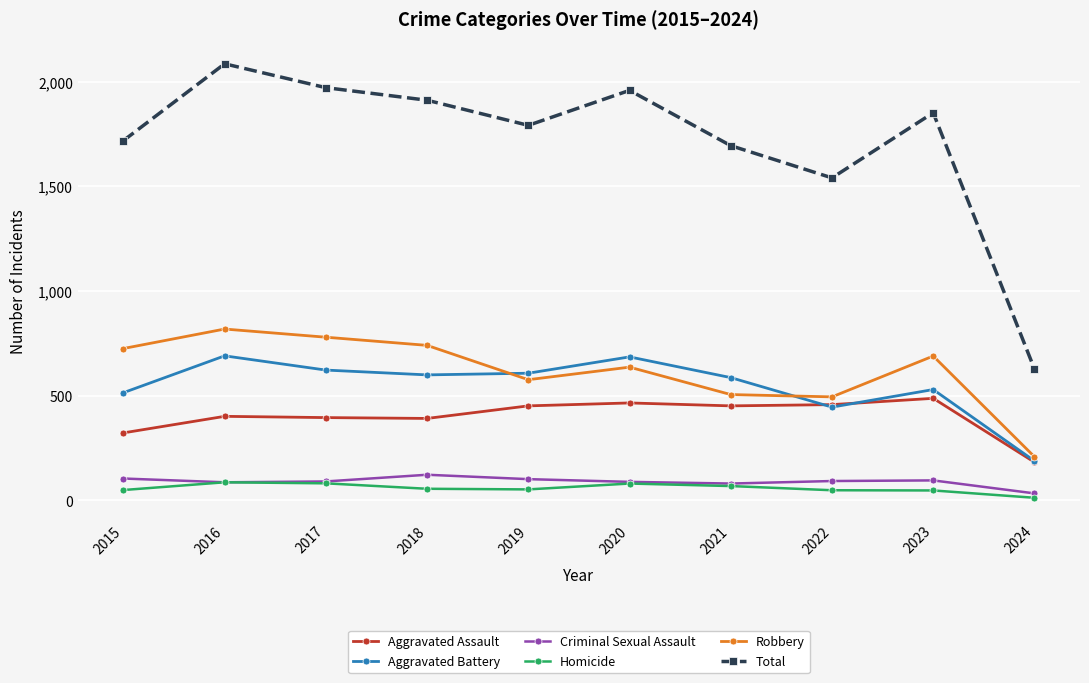

List the series in order of their peak value, highest first.

Total, Robbery, Aggravated Battery, Aggravated Assault, Criminal Sexual Assault, Homicide